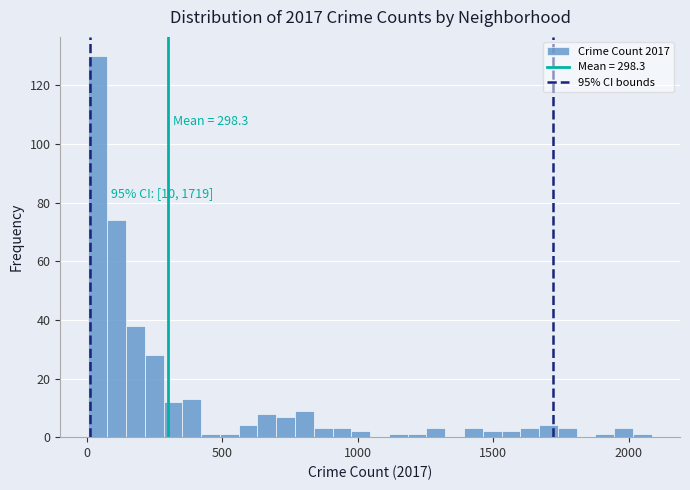

Read against the x-axis, roughly where is the centre of the tallest bar?

50